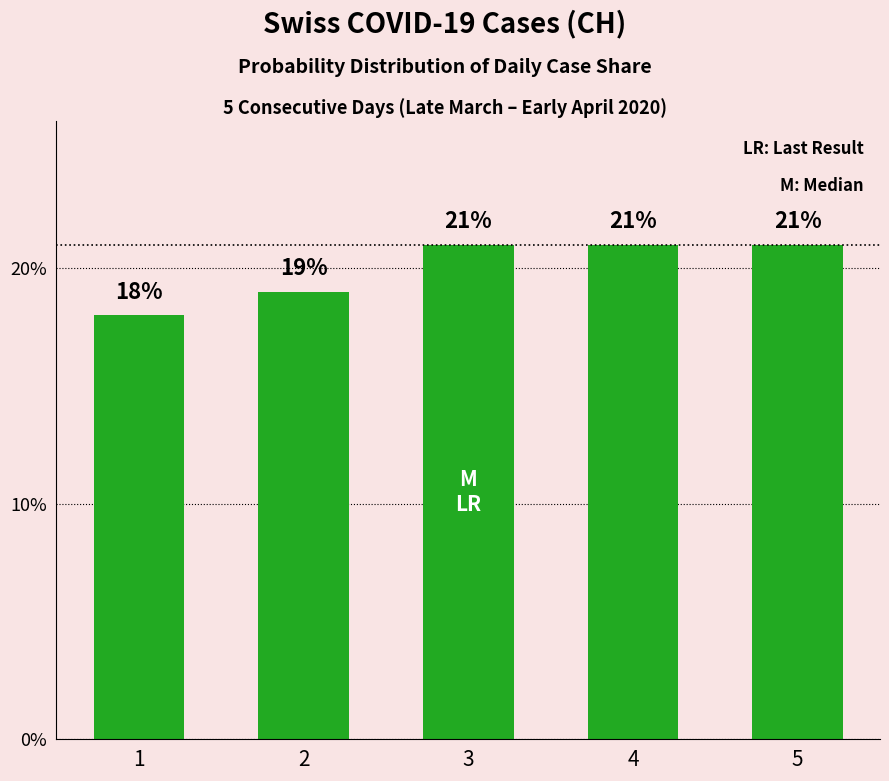

What is the average value?

20